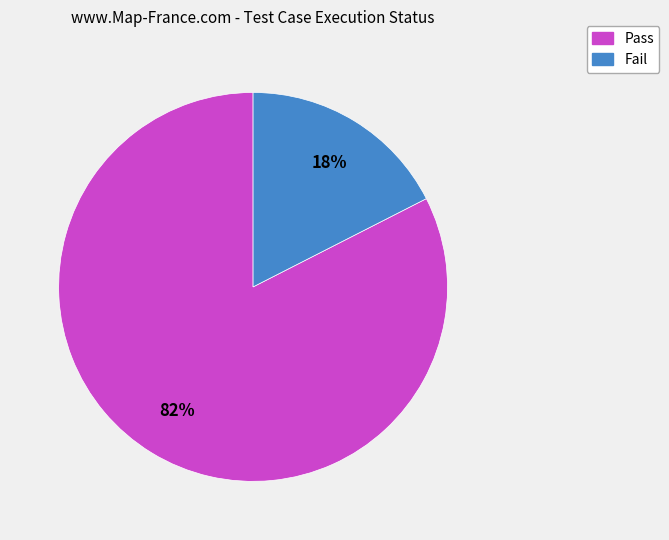

How many slices are in this pie chart?

2